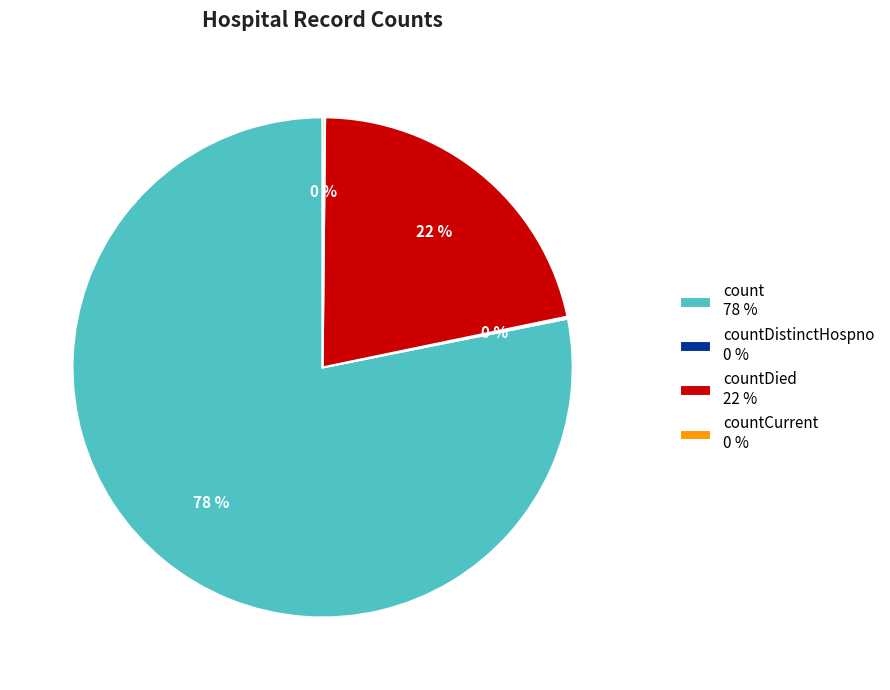

To the nearest percent, what is the average slice percentage?

25%